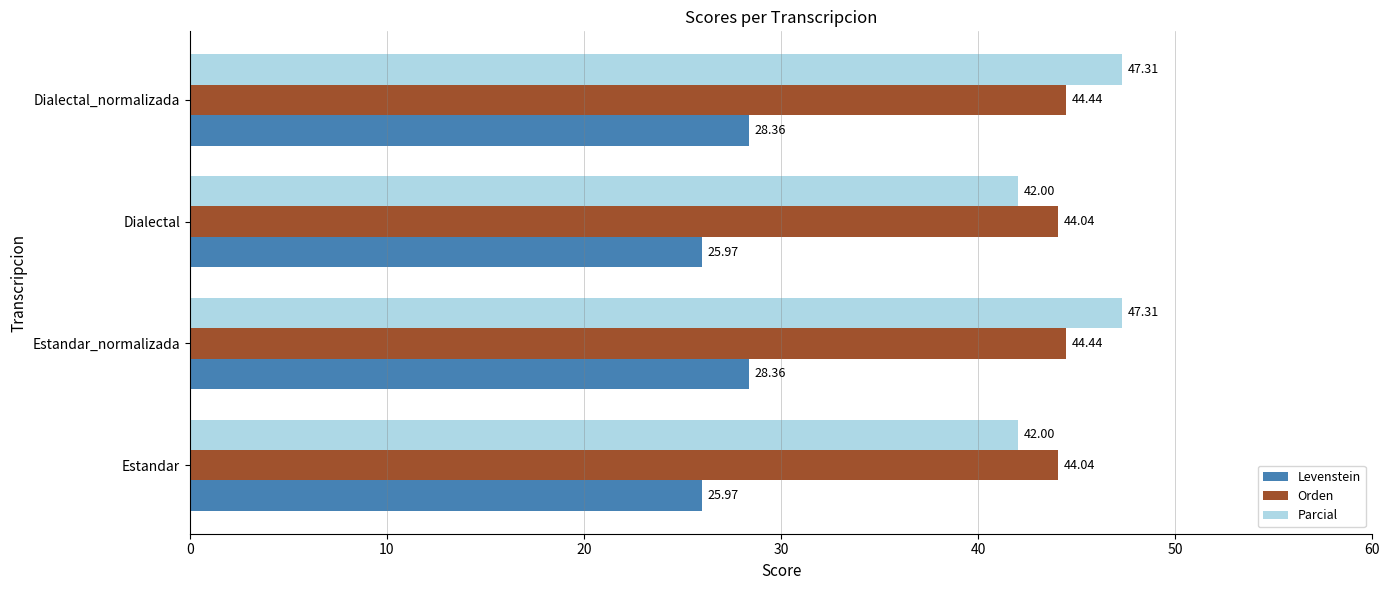

What is the smallest value displayed?

26.0